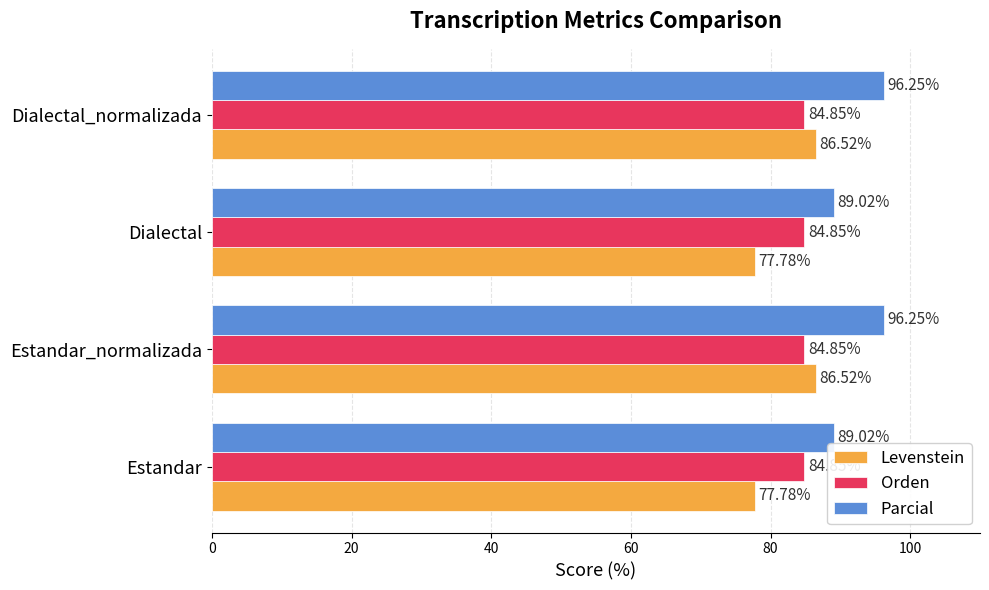

Rank the series by their maximum value, from highest to lowest.

Parcial, Levenstein, Orden